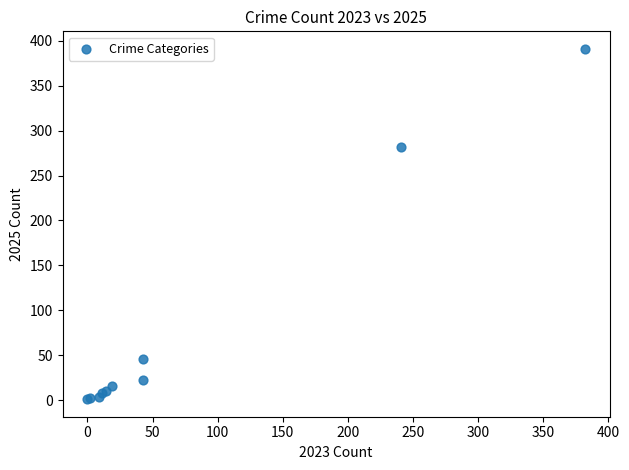

What Y value in the scatter plot is closest to 196?

282